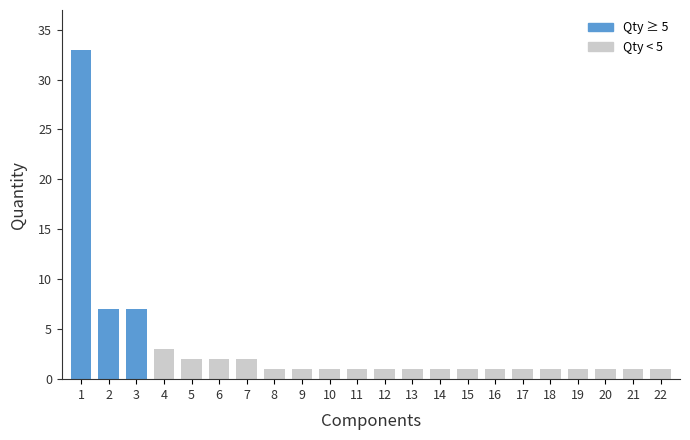

Reading left to right, list all the values displayed in this chart.

33	7	7	3	2	2	2	1	1	1	1	1	1	1	1	1	1	1	1	1	1	1